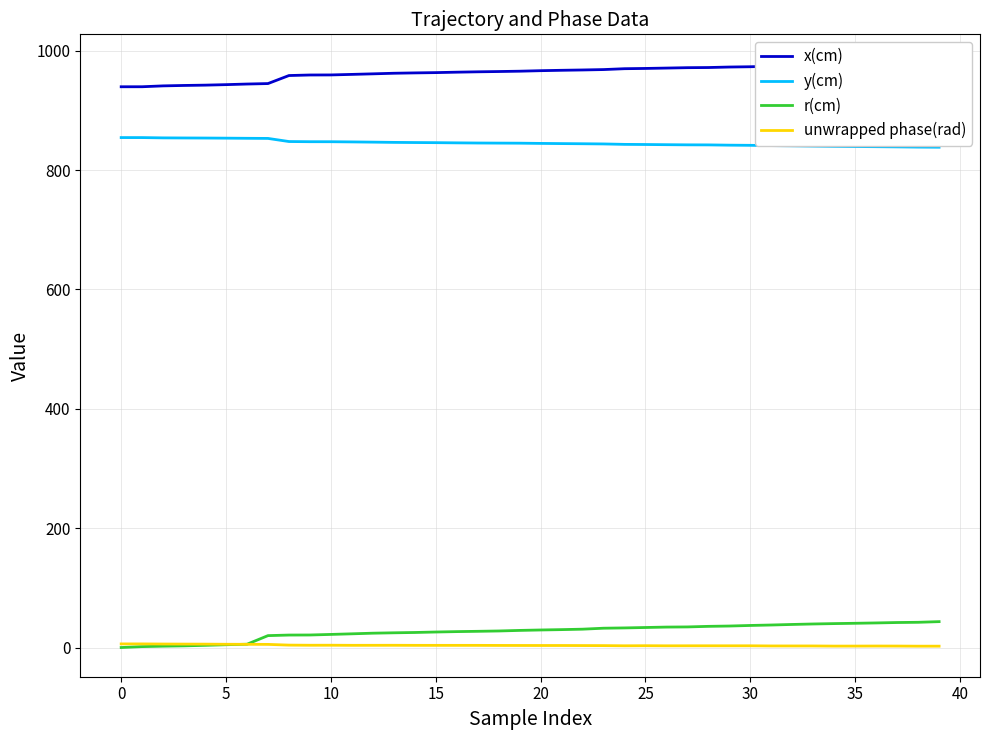

What is the label of the 23rd point from the right?

17